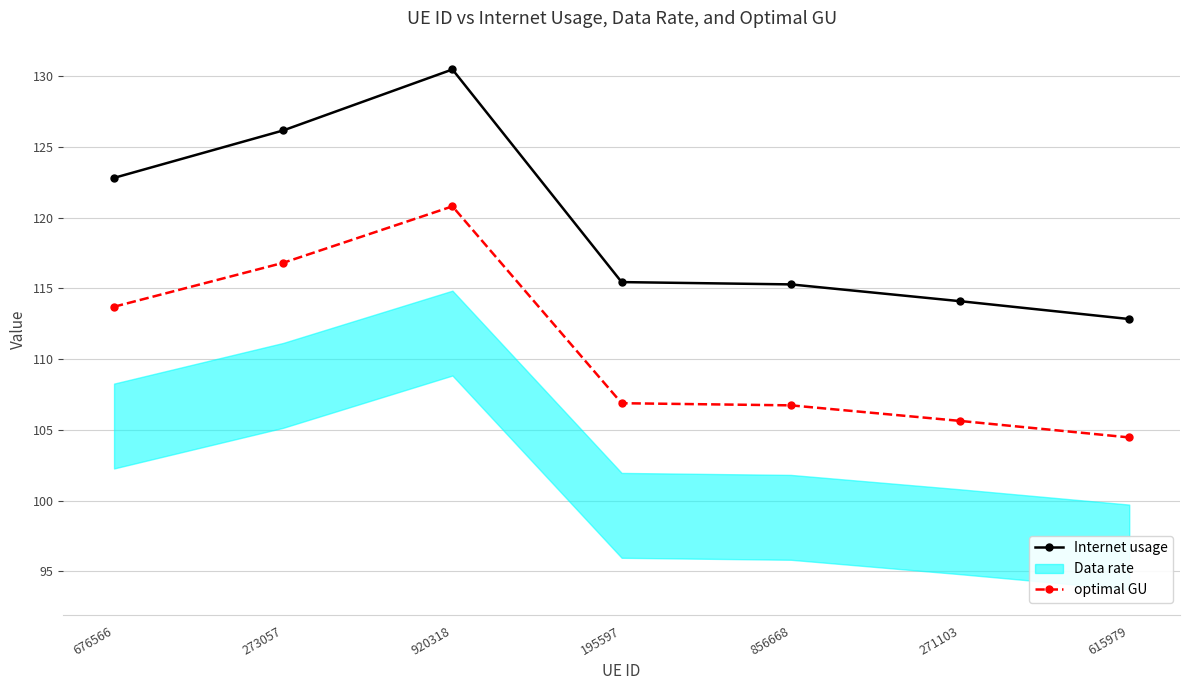

True or false: Internet usage has more than 2 interior local peaks.

False